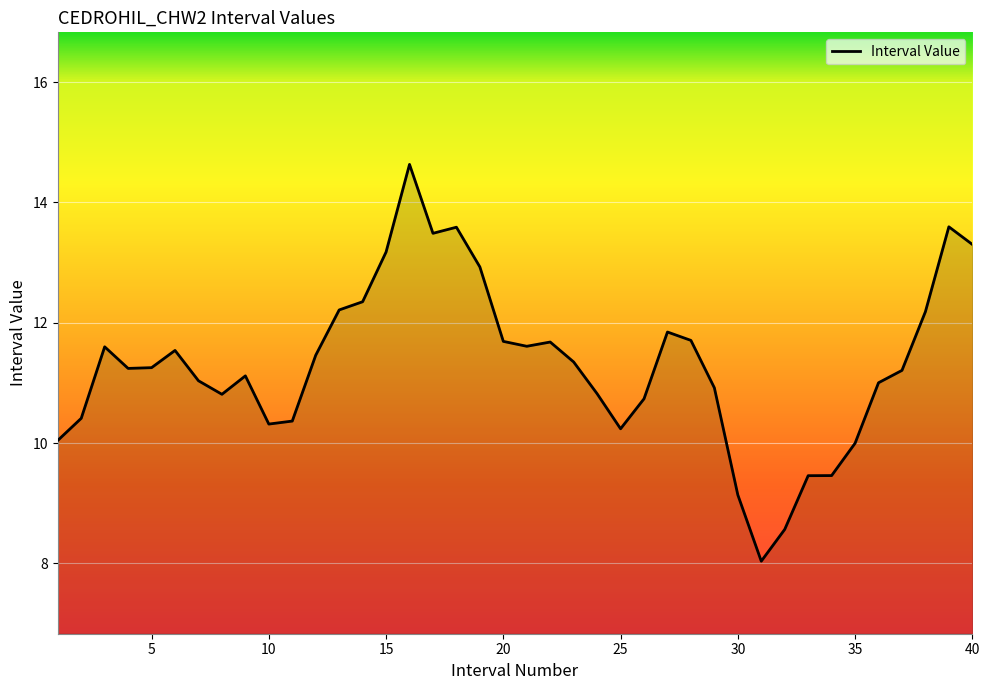

What is the greatest value displayed?

14.6